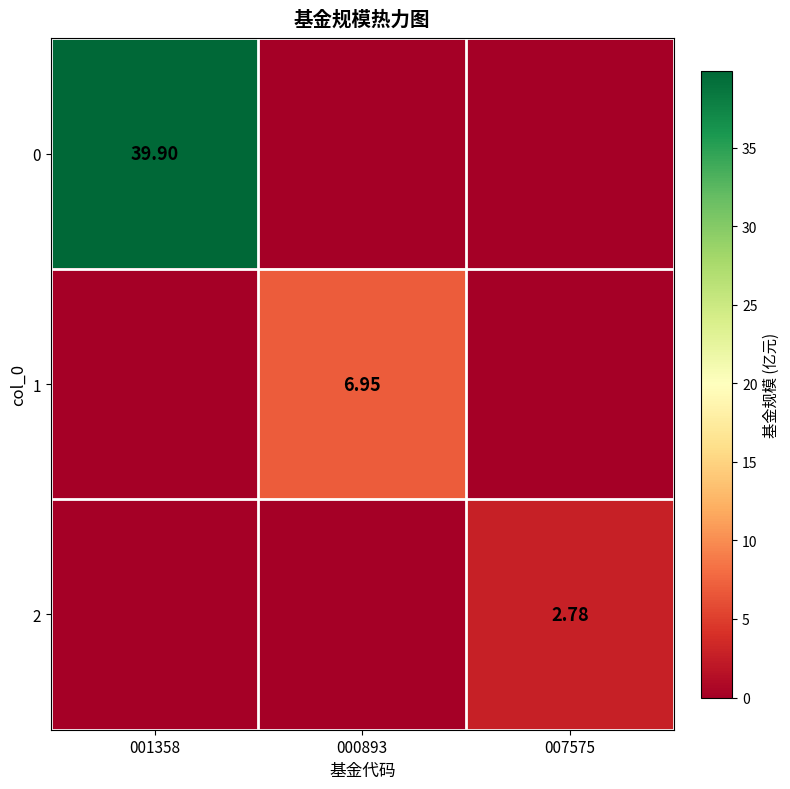

The value of 1 at 007575 is 0.0. True or false?

True